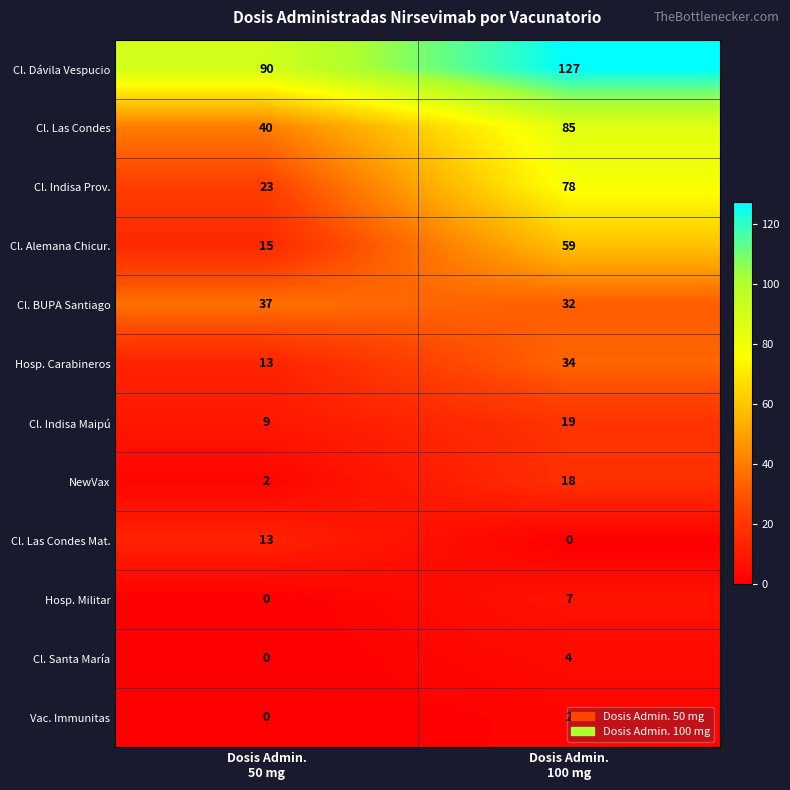

What is the sum of all Cl. Santa María values?

4